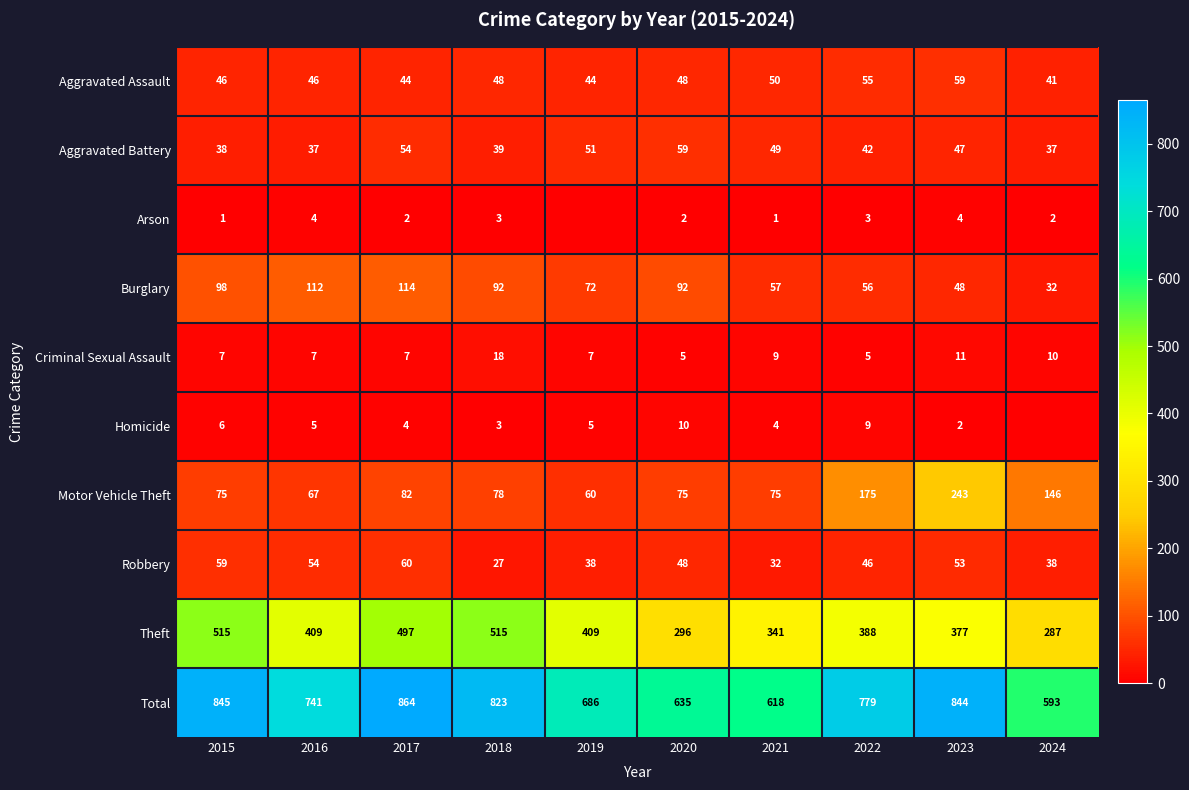

What is the minimum value for Total?

593